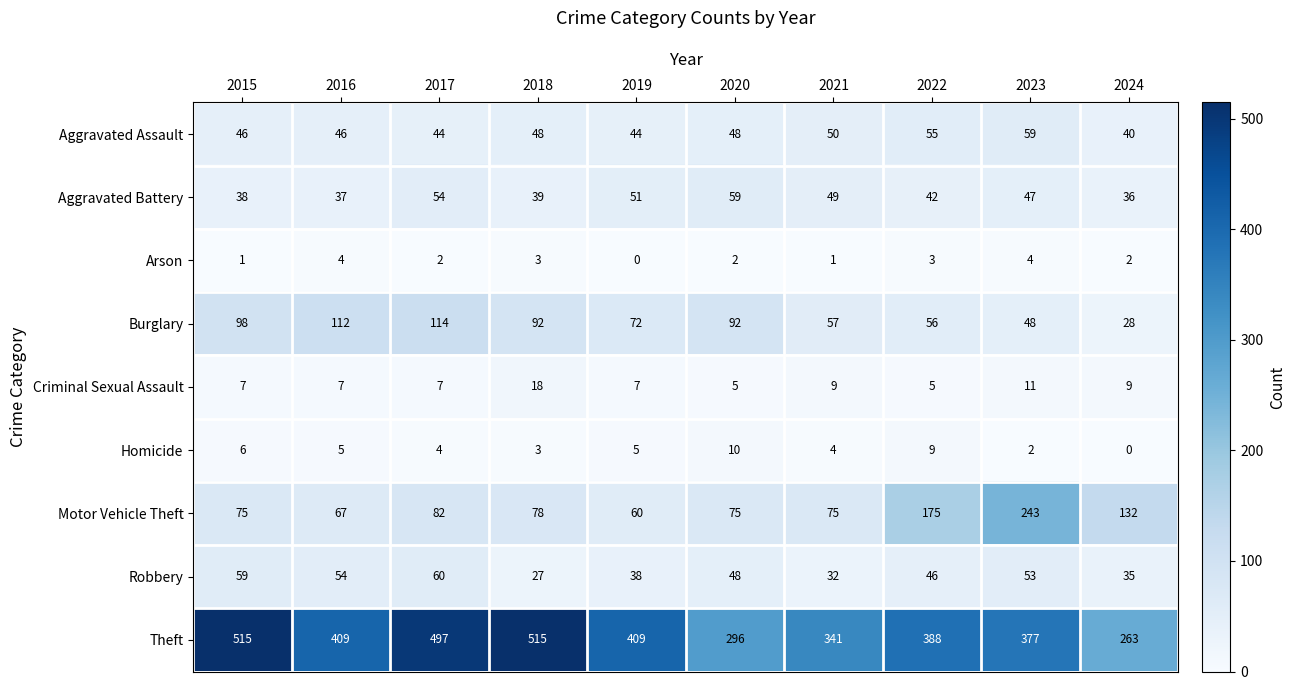

True or false: Burglary has a value of 114 at 2017.

True